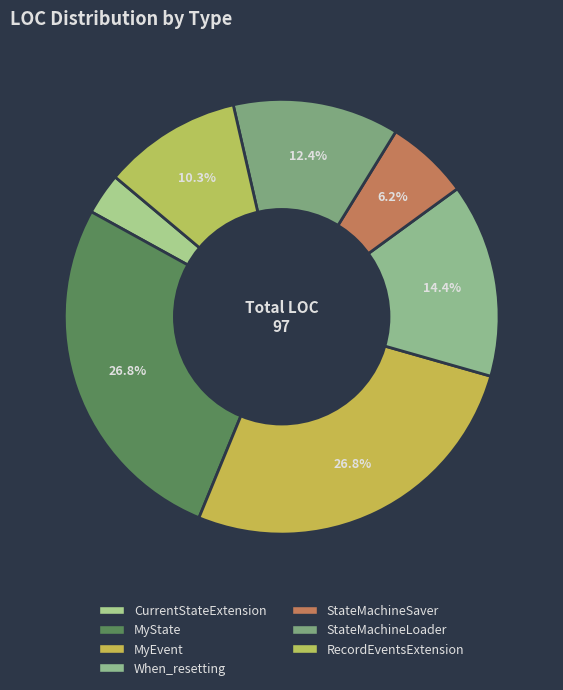

What is the largest slice in the pie chart?

MyState